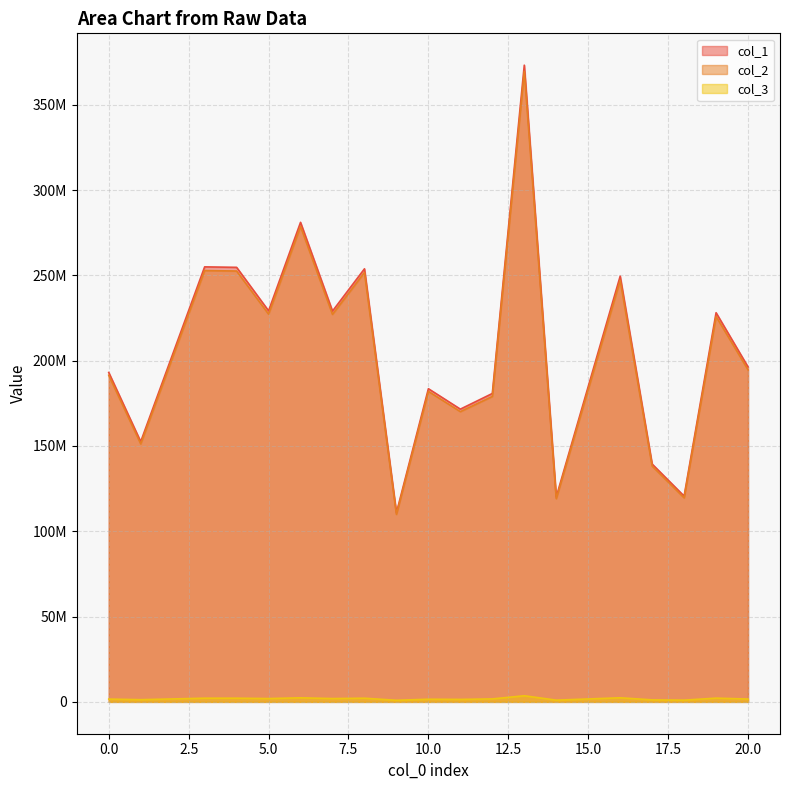

Which series has the widest spread of values?

col_1